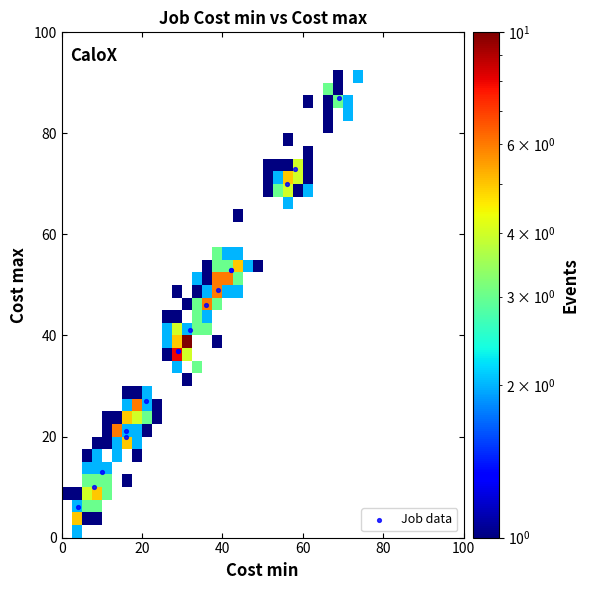

How many values exceed 41?

7